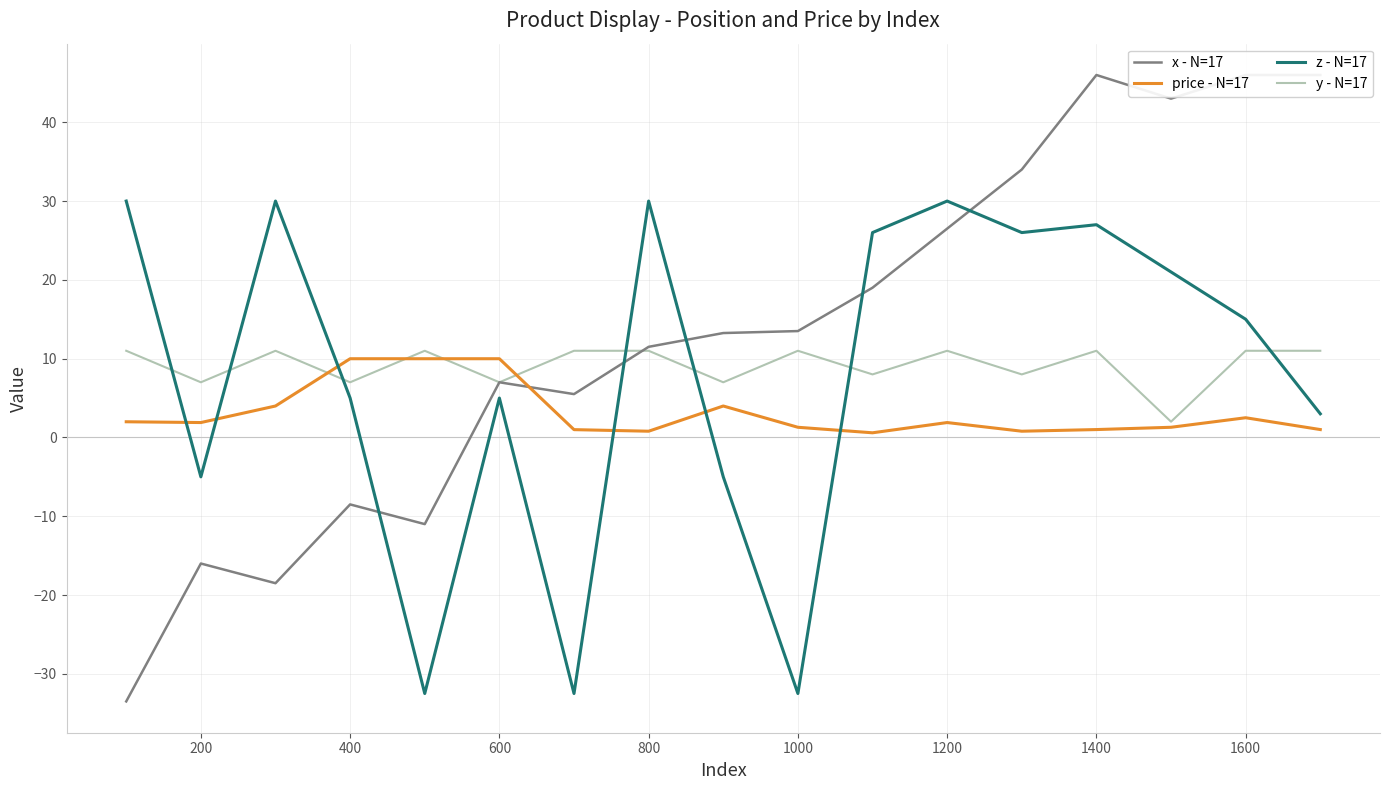

Reading right to left, list all the values displayed in this chart.

x - N=17: 46.0	46.0	43.0	46.0	34.0	26.5	19.0	13.5	13.2	11.5	5.5	7.0	-11.0	-8.5	-18.5	-16.0	-33.5
price - N=17: 1.0	2.5	1.3	1.0	0.8	1.9	0.6	1.3	4.0	0.8	1.0	10.0	10.0	10.0	4.0	1.9	2.0
z - N=17: 3.0	15.0	21.0	27.0	26.0	30.0	26.0	-32.5	-5.0	30.0	-32.5	5.0	-32.5	5.0	30.0	-5.0	30.0
y - N=17: 11.0	11.0	2.0	11.0	8.0	11.0	8.0	11.0	7.0	11.0	11.0	7.0	11.0	7.0	11.0	7.0	11.0